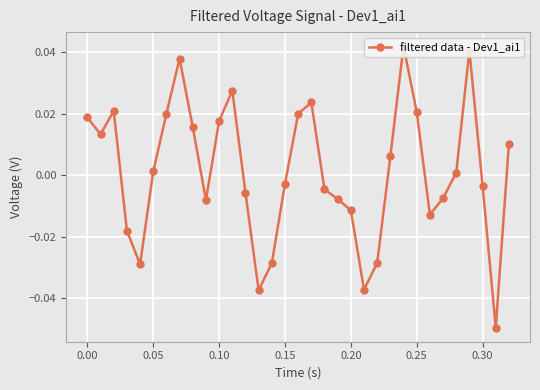

How many values are below zero?

16